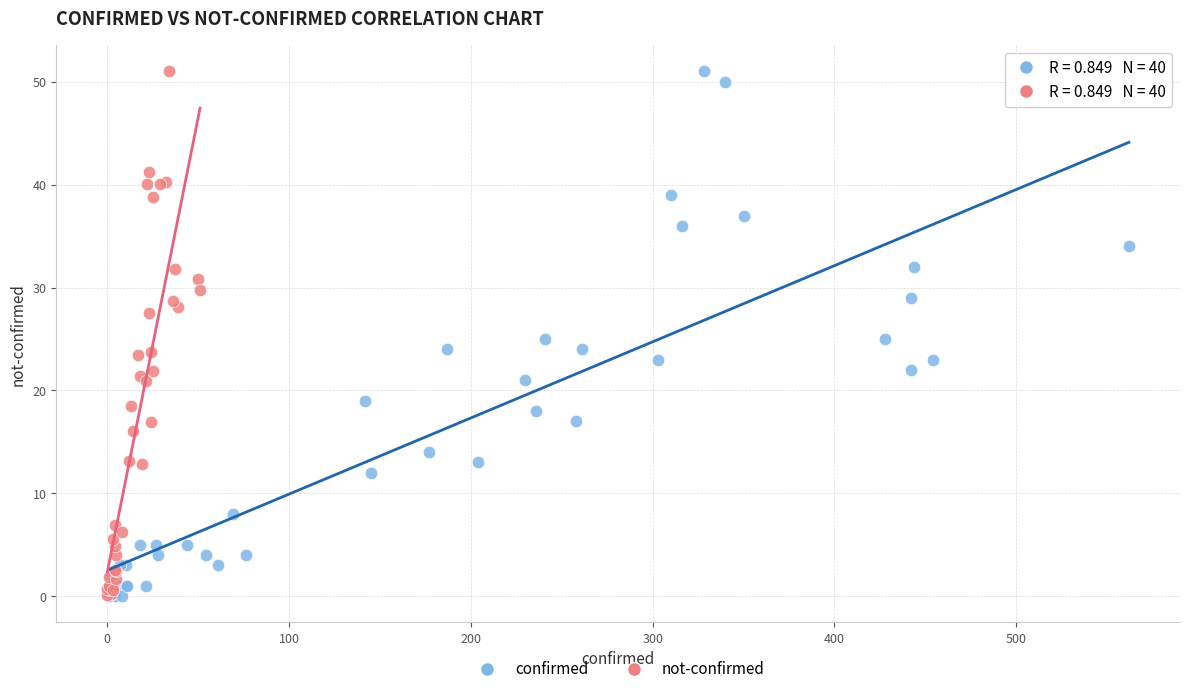

What are all the series names shown in the legend?

confirmed, not-confirmed